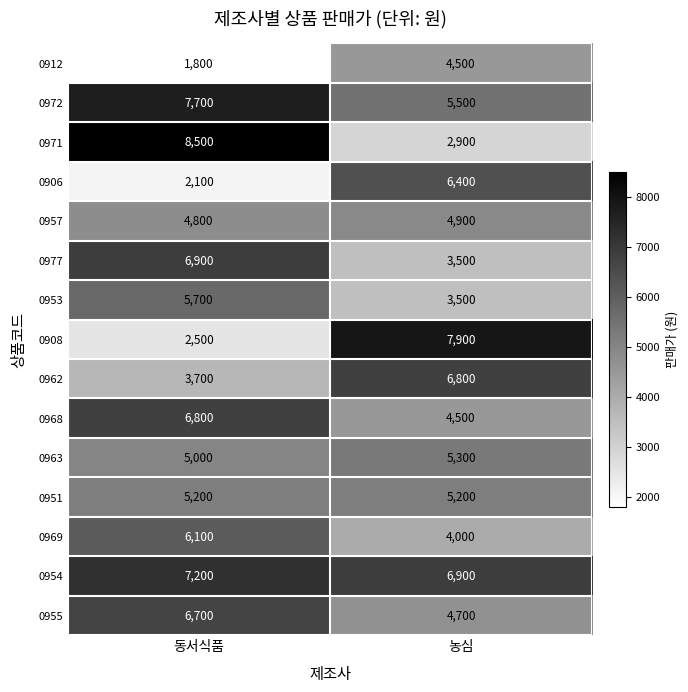

What is the difference between the maximum and minimum values in the 0969 series?

2100